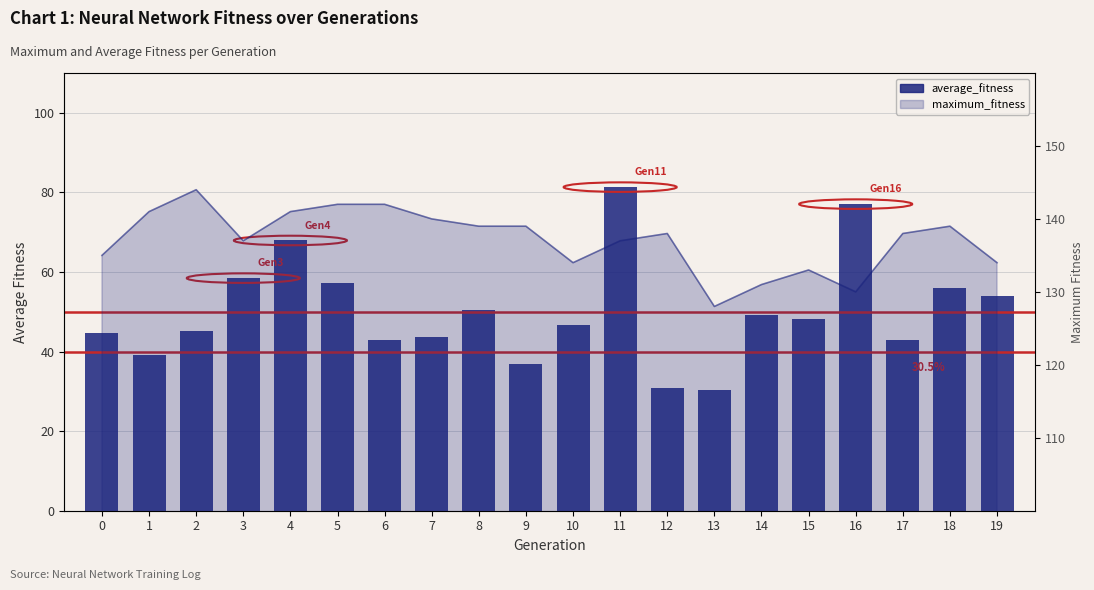

Reading left to right, extract all data points from this chart.

0=44.6	1=39.1	2=45.2	3=58.5	4=67.9	5=57.2	6=42.9	7=43.5	8=50.4	9=36.9	10=46.7	11=81.3	12=30.8	13=30.4	14=49.2	15=48.2	16=77.0	17=42.8	18=56.1	19=53.9